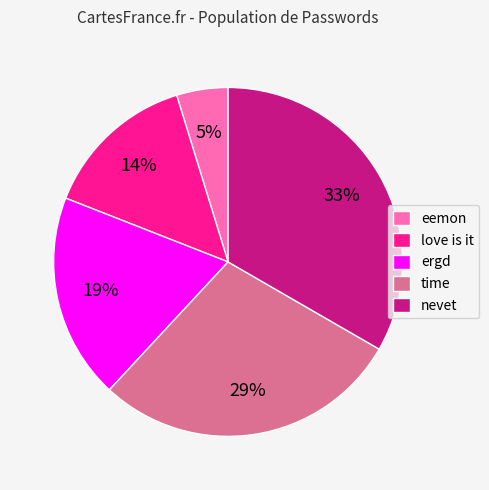

To the nearest percent, what is the combined percentage of nevet and eemon?

38%